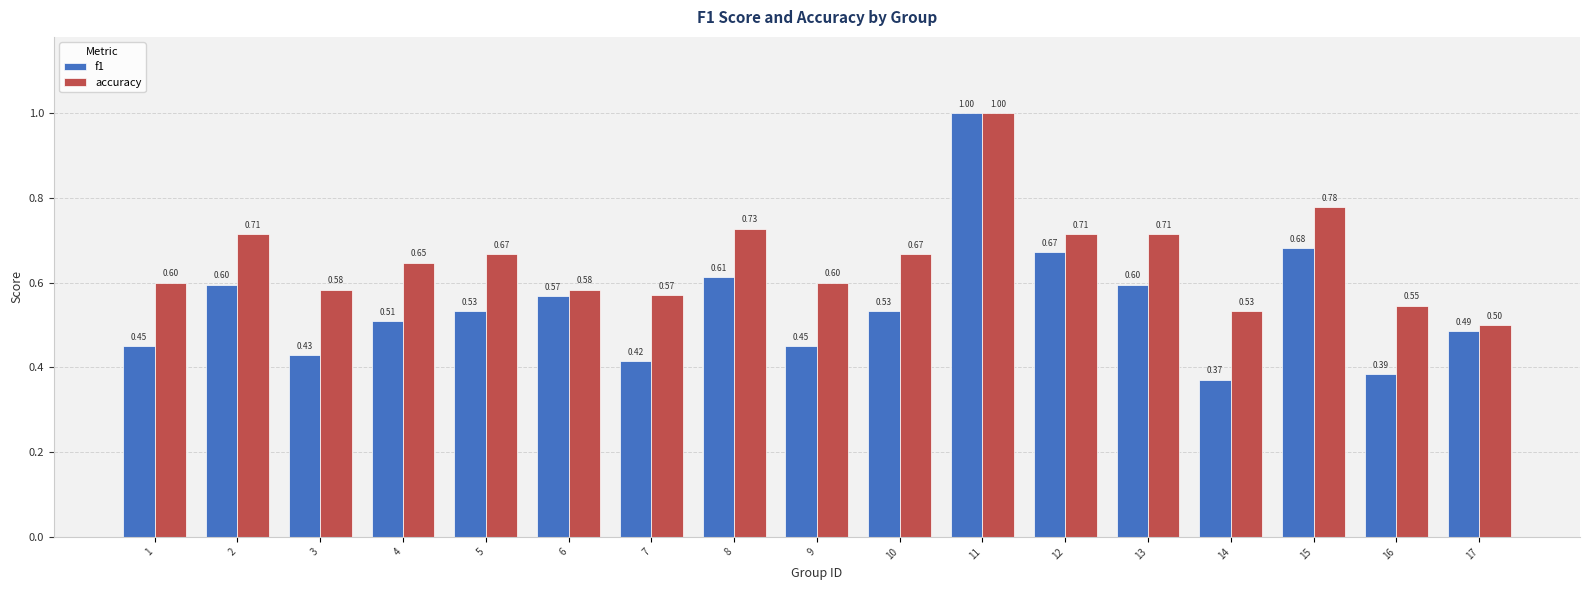

How many bars are there in total?

34